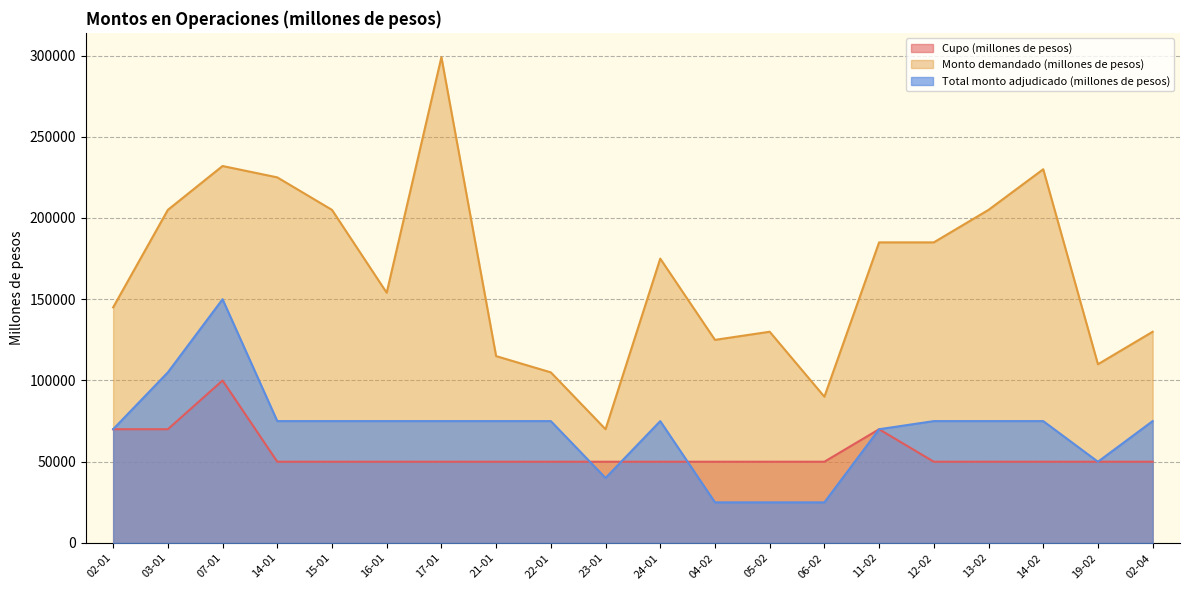

What is the maximum value for Total monto adjudicado (millones de pesos)?

150000